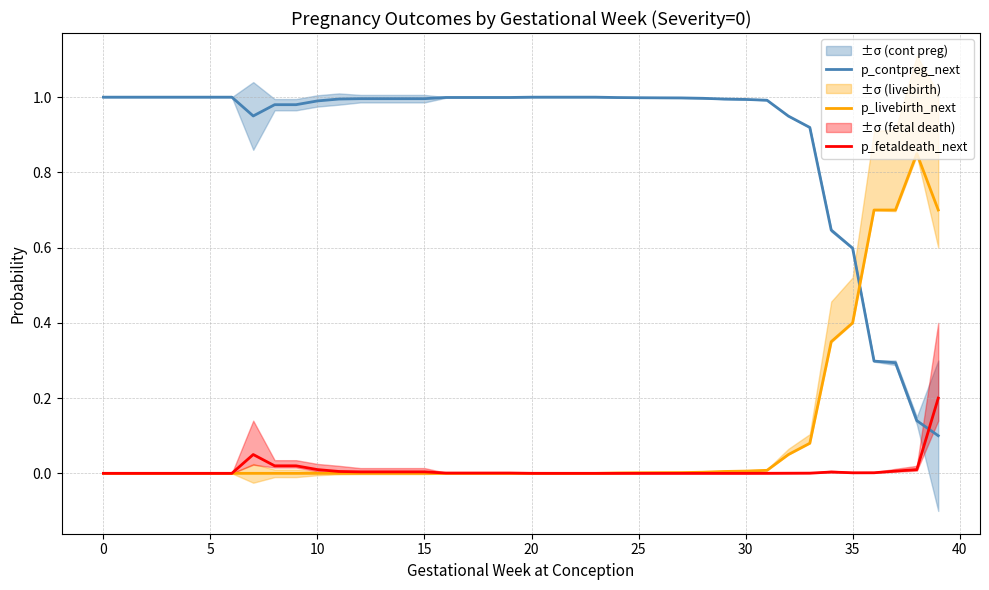

Reading right to left, extract all data points from this chart.

p_contpreg_next: 0.1	0.1	0.3	0.3	0.6	0.6	0.9	0.9	1.0	1.0	1.0	1.0	1.0	1.0	1.0	1.0	1.0	1.0	1.0	1.0	1.0	1.0	1.0	1.0	1.0	1.0	1.0	1.0	1.0	1.0	1.0	1.0	0.9	1.0	1.0	1.0	1.0	1.0	1.0	1.0
p_livebirth_next: 0.7	0.8	0.7	0.7	0.4	0.3	0.1	0.1	0.0	0.0	0.0	0.0	0.0	0.0	0.0	0.0	0.0	0.0	0.0	0.0	0.0	0.0	0.0	0.0	0.0	0.0	0.0	0.0	0.0	0.0	0.0	0.0	0.0	0.0	0.0	0.0	0.0	0.0	0.0	0.0
p_fetaldeath_next: 0.2	0.0	0.0	0.0	0.0	0.0	0.0	0.0	0.0	0.0	0.0	0.0	0.0	0.0	0.0	0.0	0.0	0.0	0.0	0.0	0.0	0.0	0.0	0.0	0.0	0.0	0.0	0.0	0.0	0.0	0.0	0.0	0.1	0.0	0.0	0.0	0.0	0.0	0.0	0.0